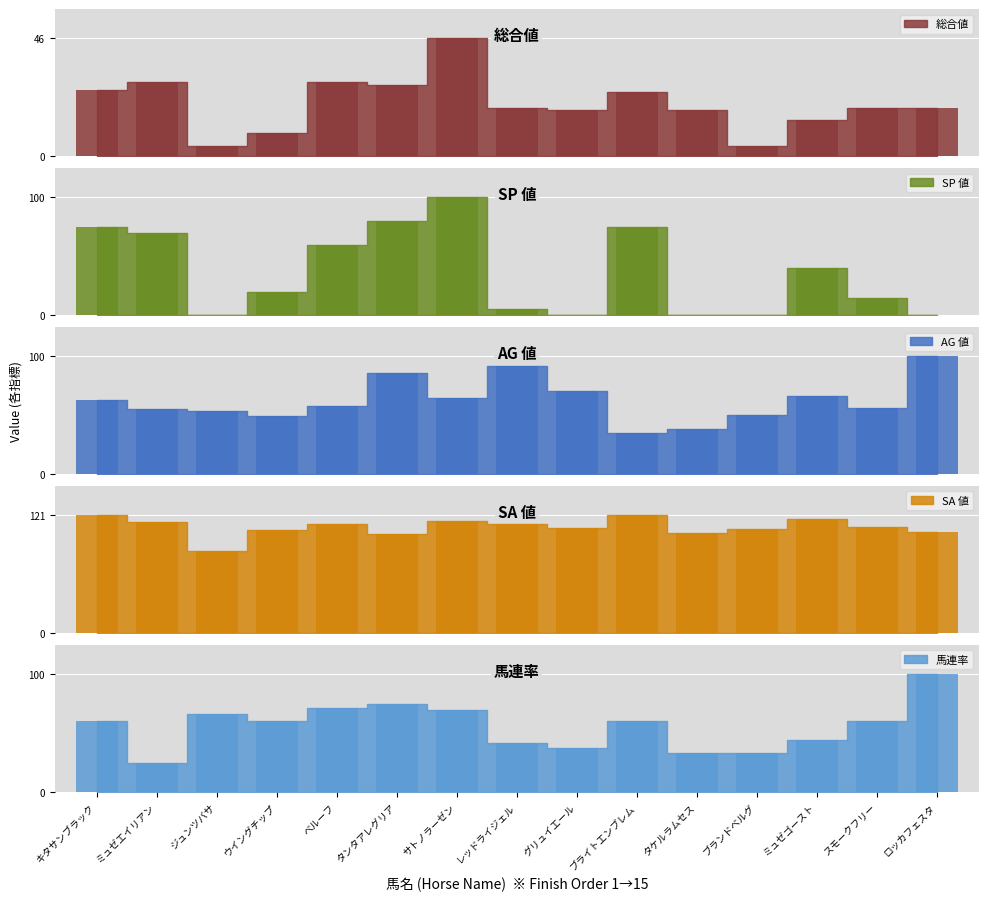

Count the number of categories in the chart.

15